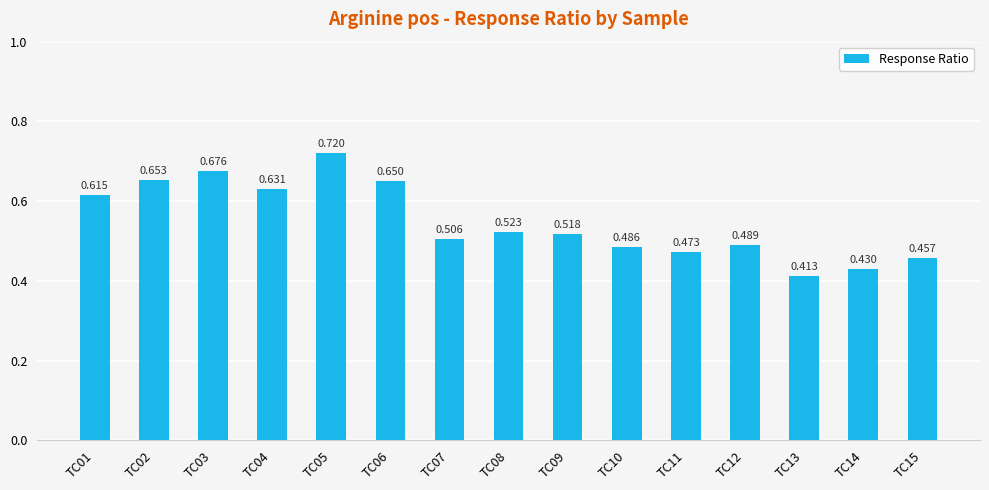

How many bars are there in total?

15